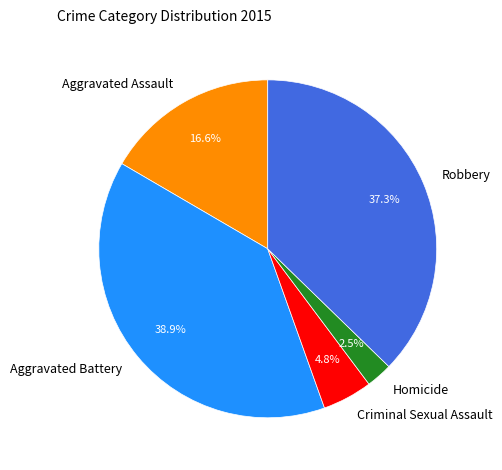

To the nearest percent, what portion does Aggravated Battery represent?

39%